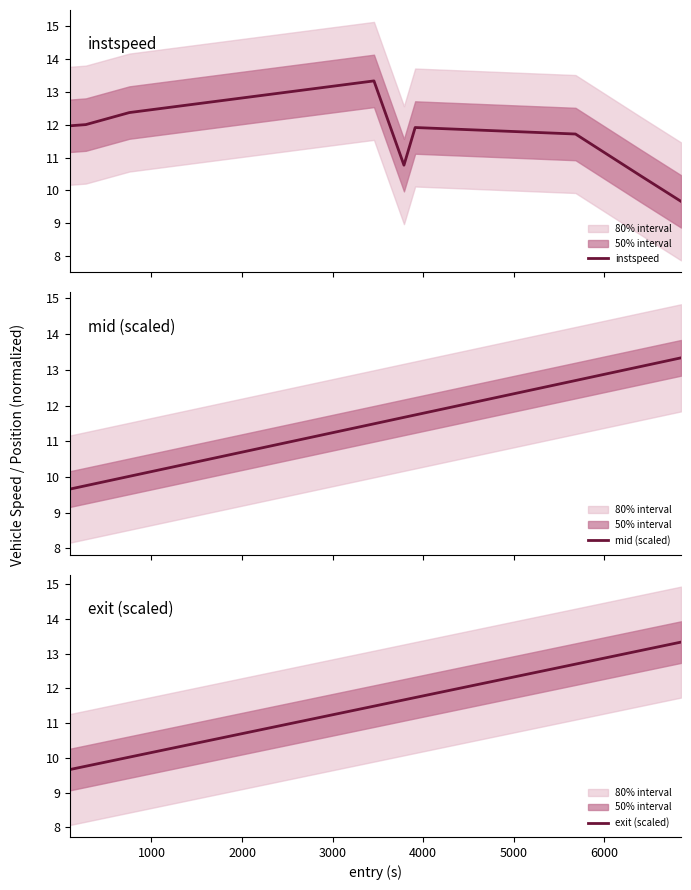

How many lines are shown in the chart?

3